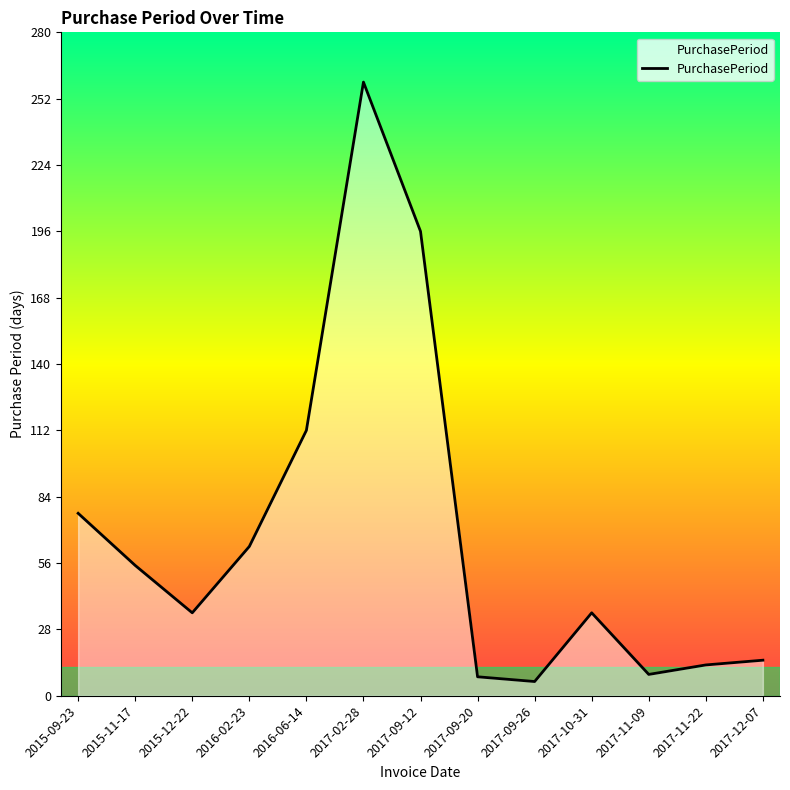

True or false: the data has more than 2 interior local peaks.

False